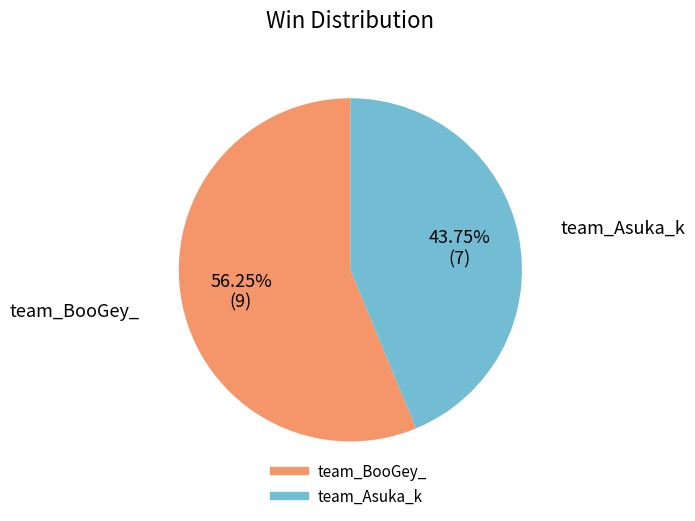

Rank the categories by value from highest to lowest.

team_BooGey_, team_Asuka_k